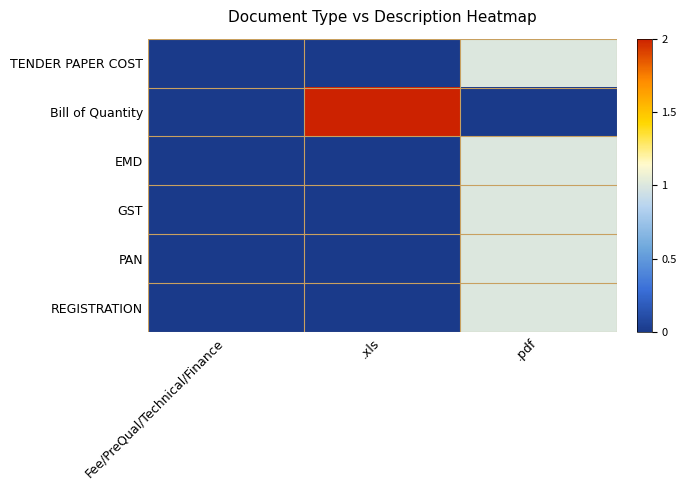

What is the spread (max minus min) of values at .xls?

2